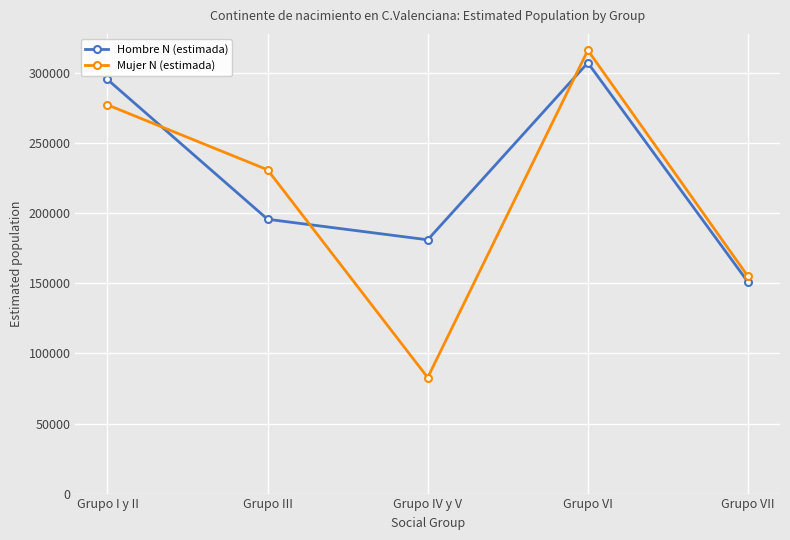

What is the spread (max minus min) of values at Grupo IV y V?

98313